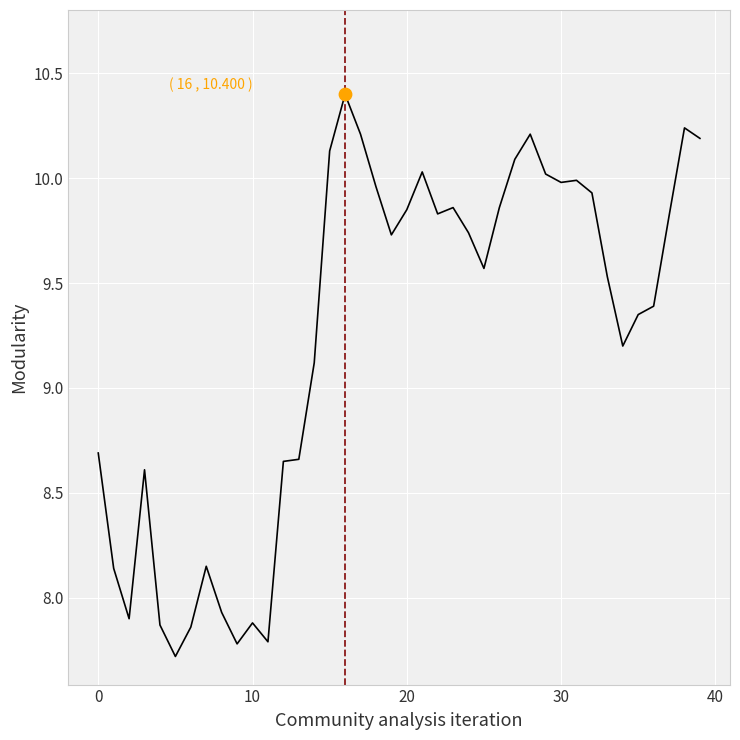

What is the smallest value displayed?

7.7